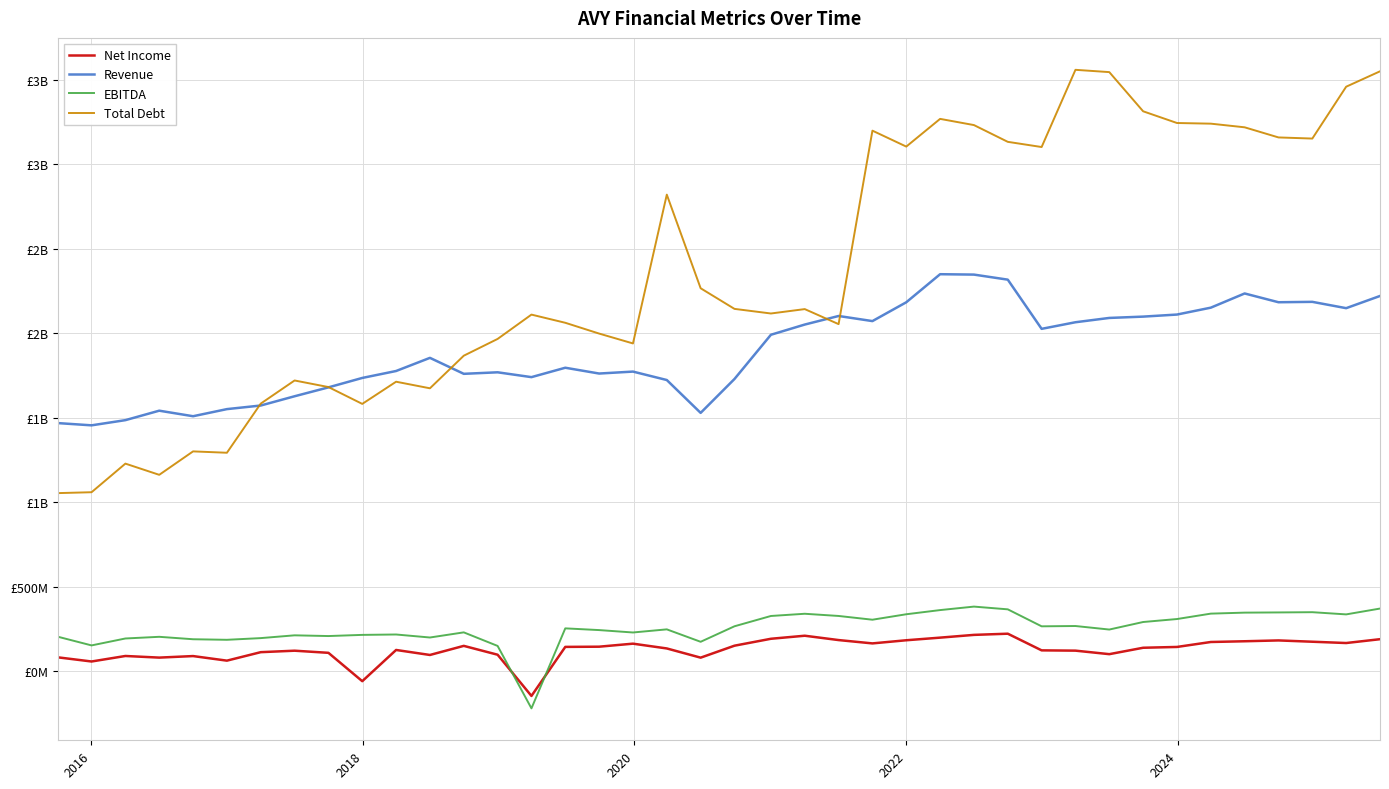

What is the sum of all Net Income values?

5128500000